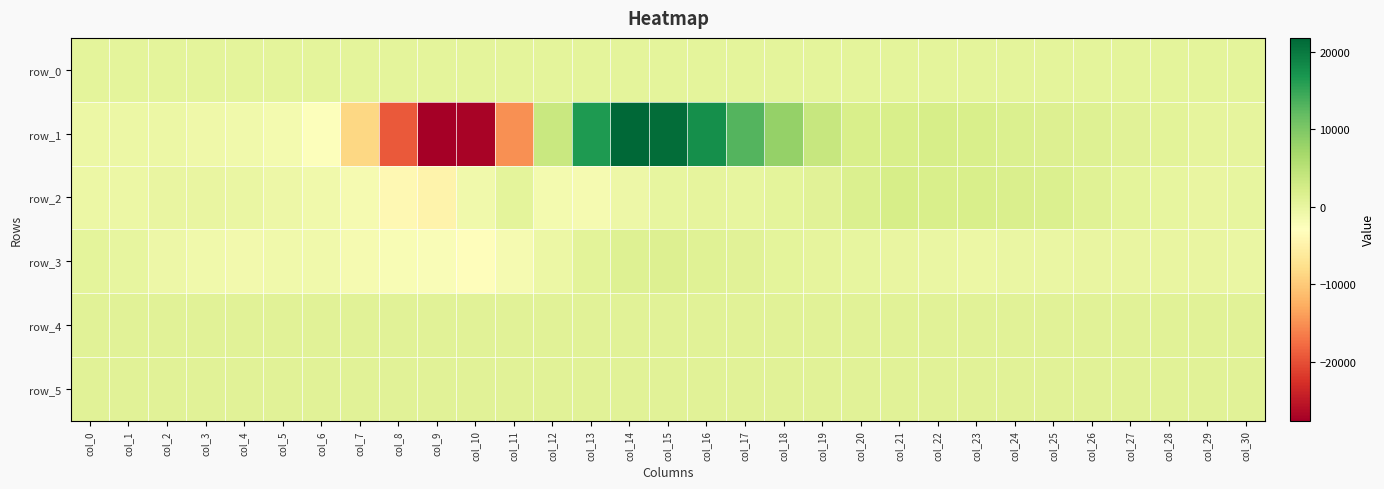

What is the sum of all row_0 values?

11486.7